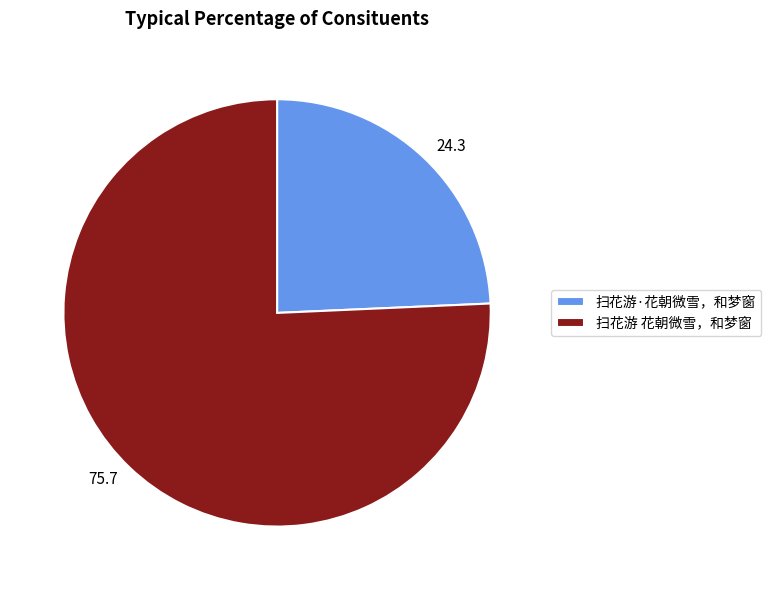

True or false: 扫花游·花朝微雪，和梦窗 accounts for 24% of the total.

True